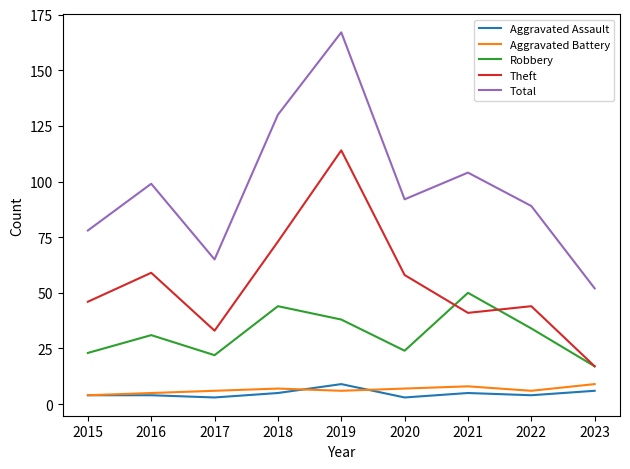

Where is Total nearest to the value 109?

2021